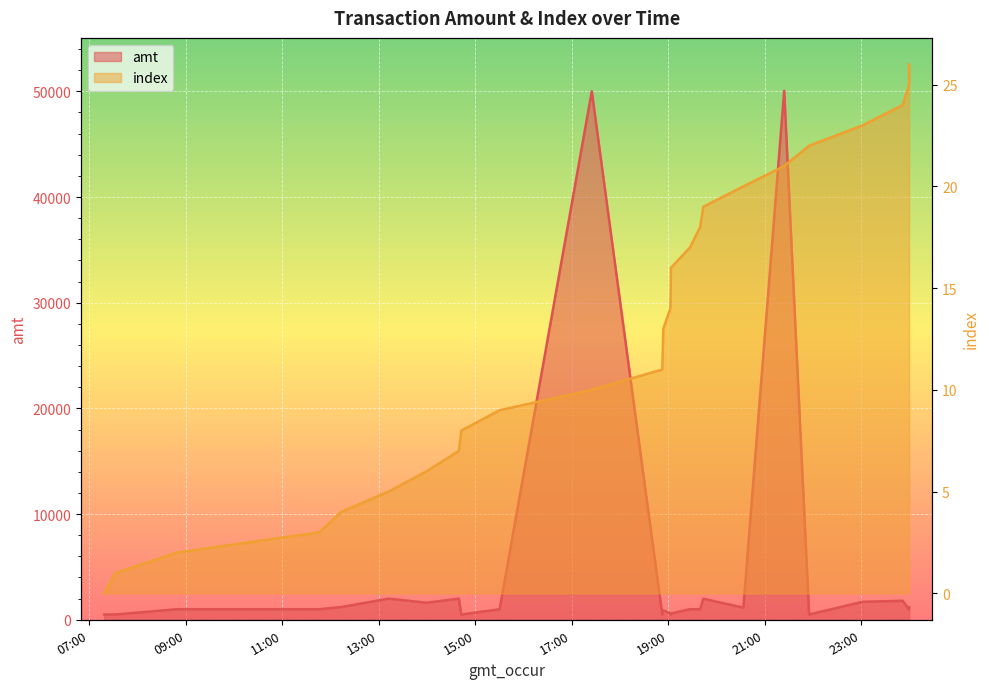

What is the highest value of the index series?

26.0